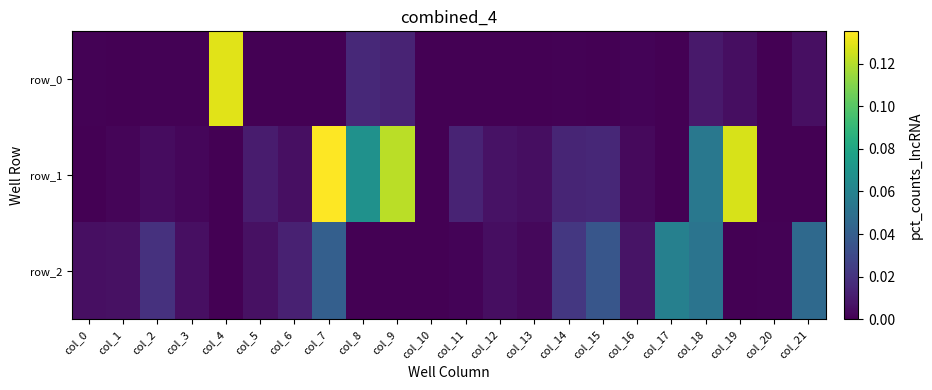

At which label is row_1 closest to 0?

col_0